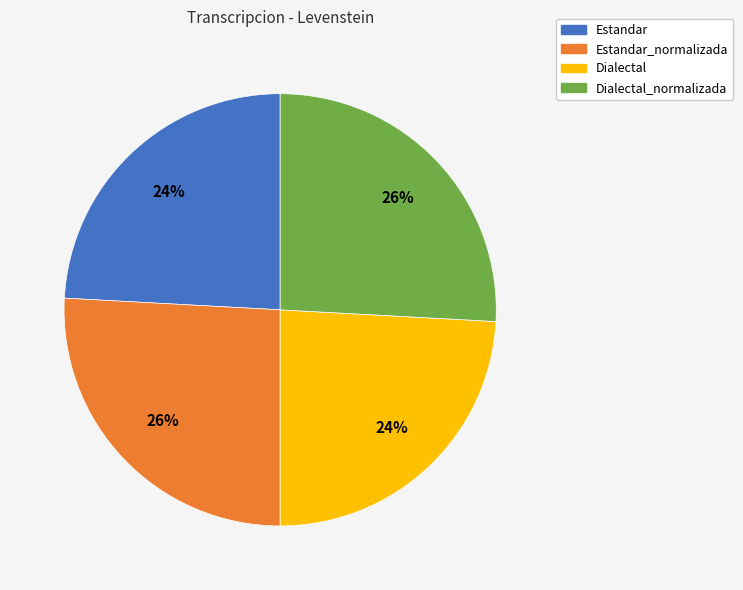

Approximately how many times larger is the value at Estandar_normalizada compared to Estandar?

1.1